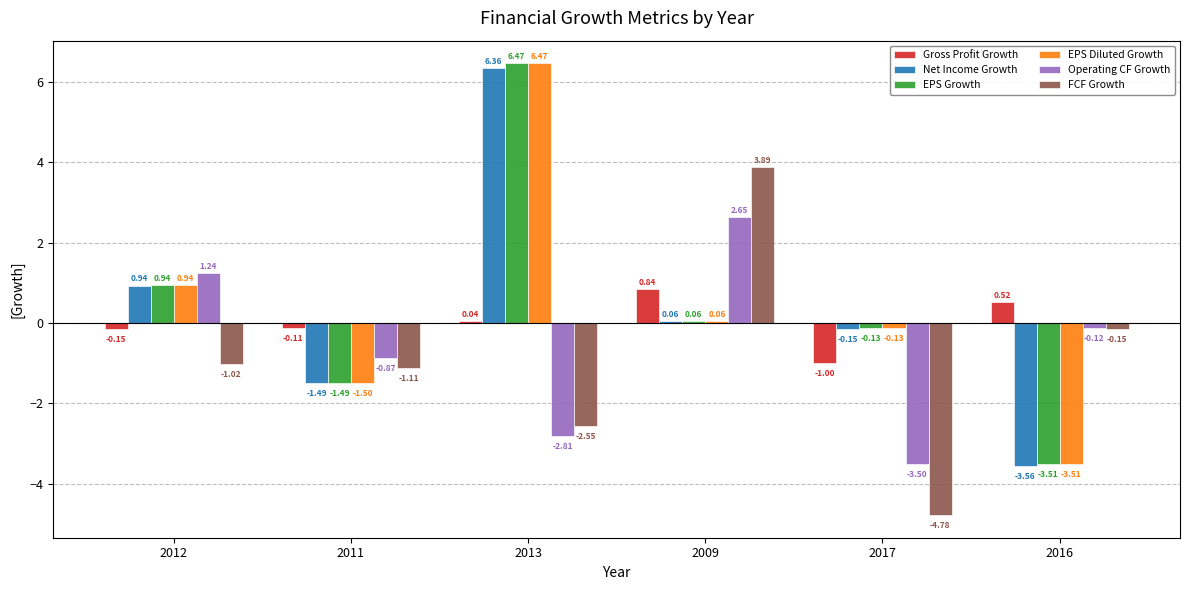

Which series has the largest total across all categories?

EPS Growth